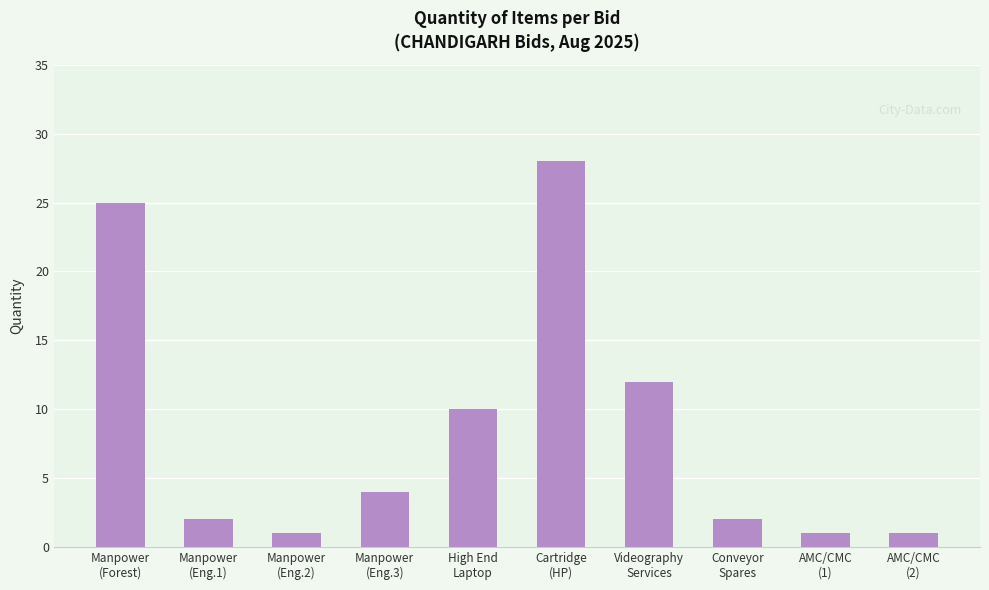

What position from the left is Manpower
(Forest)?

1